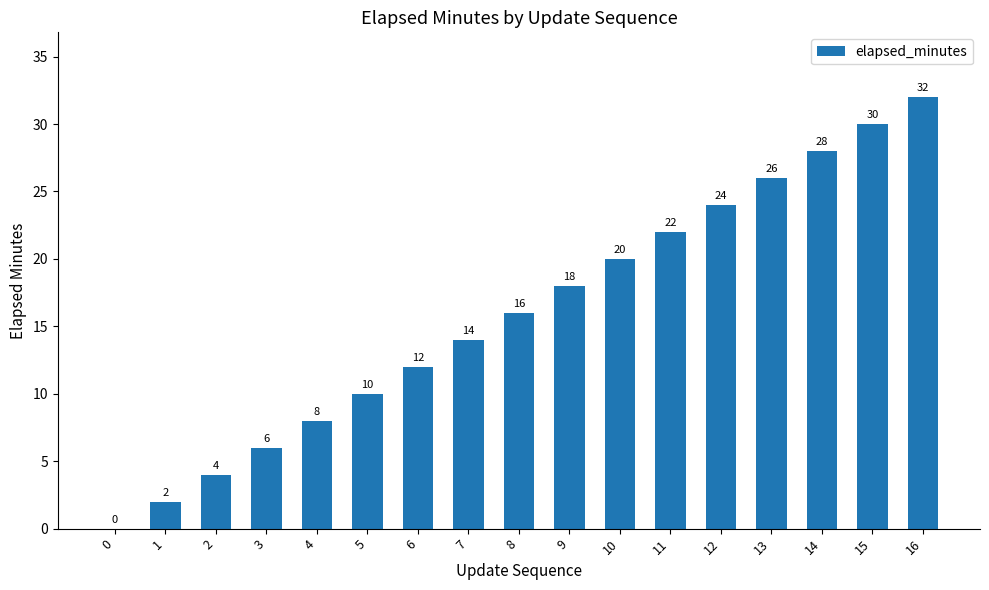

What is the difference between the values at 8 and 9?

2